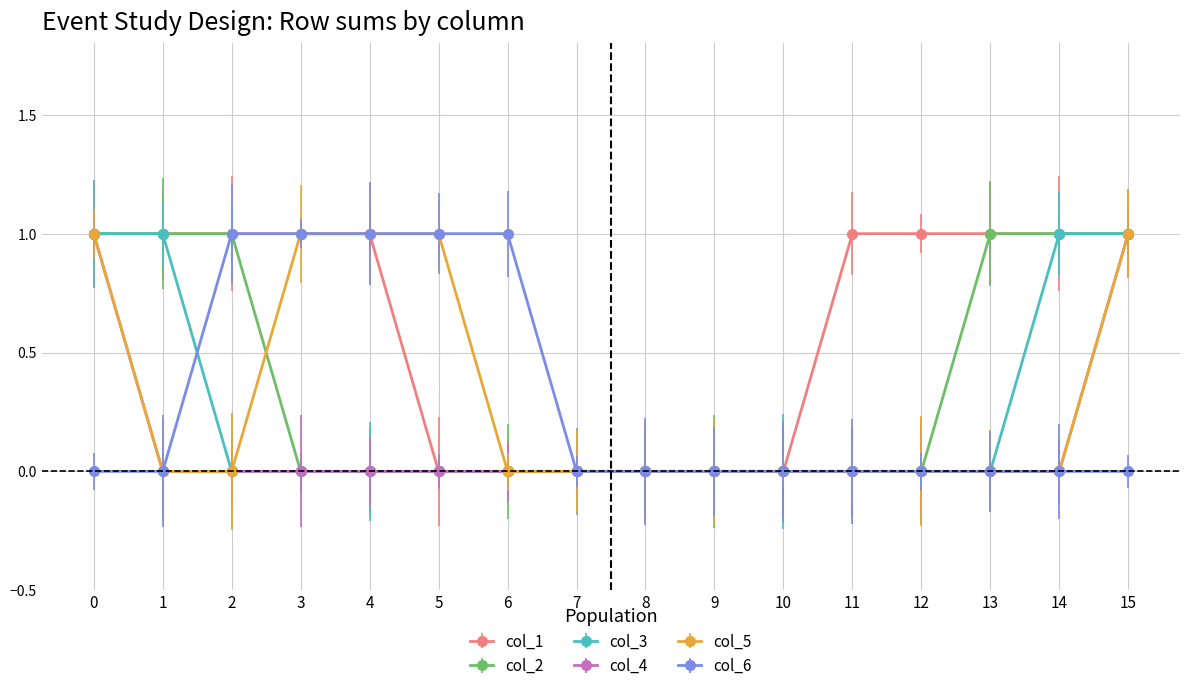

True or false: col_6 and col_2 intersect in this chart.

False